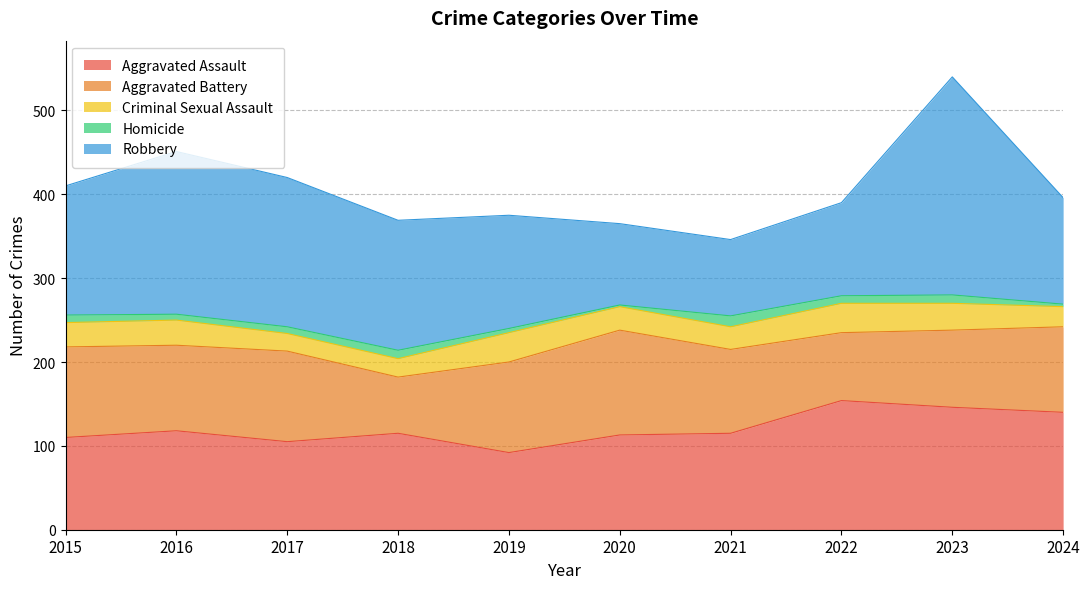

At which category is the sum across all series the highest?

2023